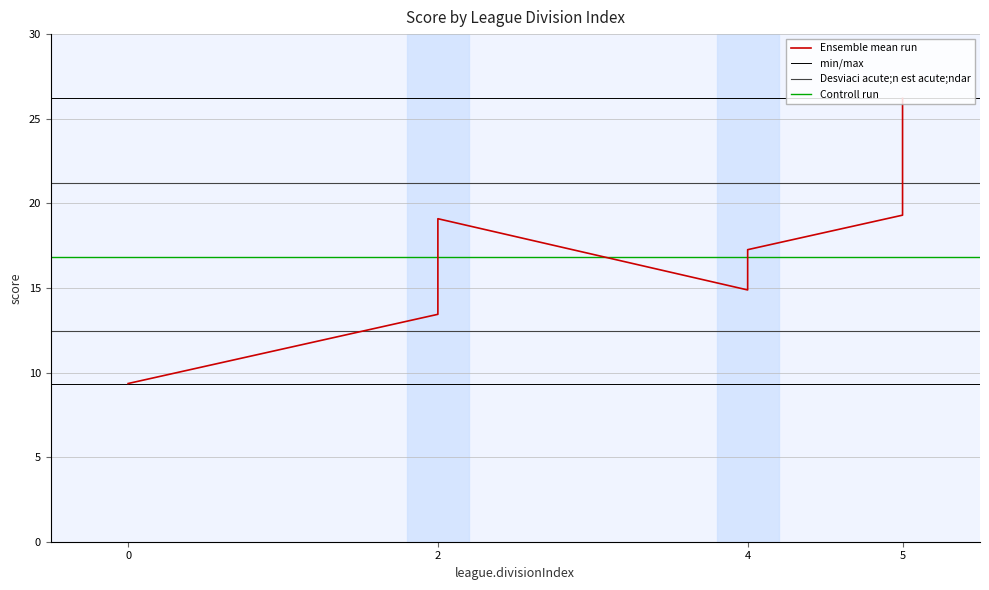

True or false: there are more than 0 points higher than both neighbors.

True